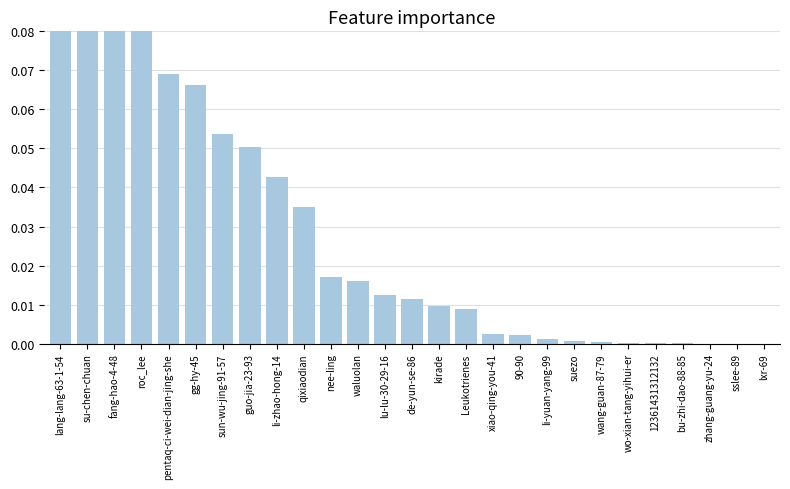

Reading left to right, extract all data points from this chart.

0.2	0.2	0.1	0.1	0.1	0.1	0.1	0.1	0.0	0.0	0.0	0.0	0.0	0.0	0.0	0.0	0.0	0.0	0.0	0.0	0.0	0.0	0.0	0.0	0.0	0.0	0.0